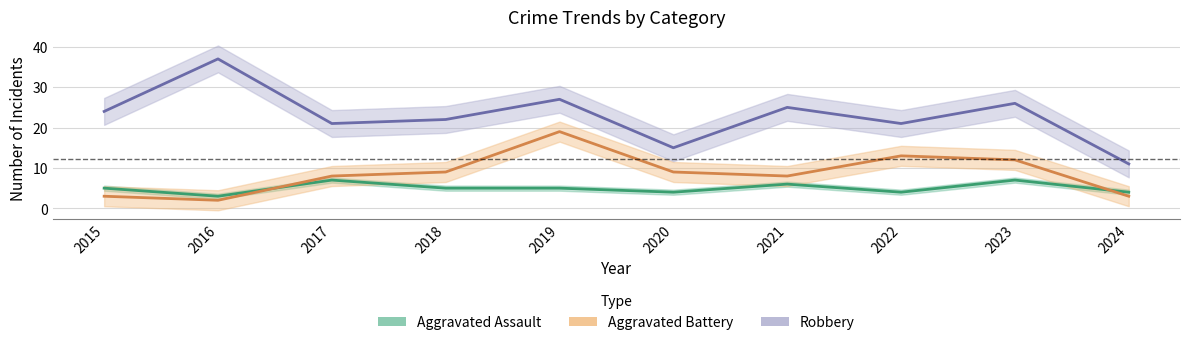

What is the value of the Aggravated Assault point at the 7th from the left?

6